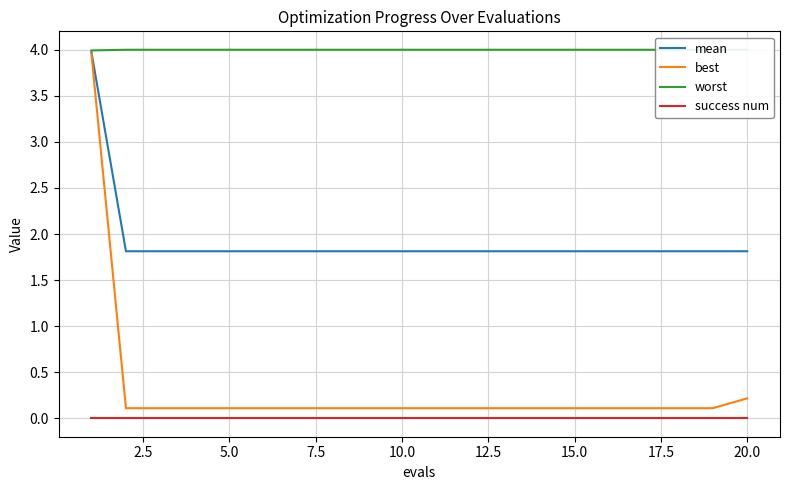

What is the greatest value displayed?

4.0